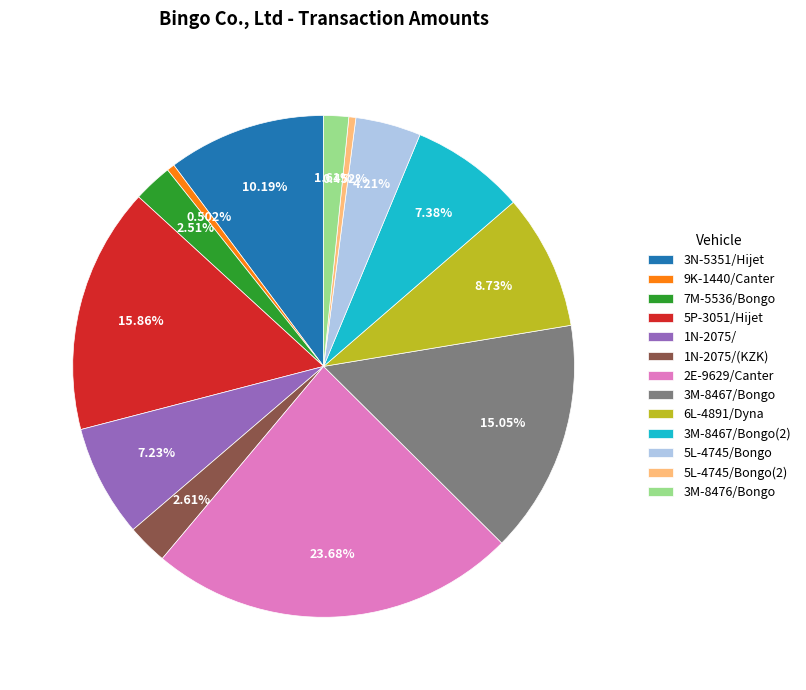

To the nearest percent, what is the difference between the largest and smallest slice percentages?

23%